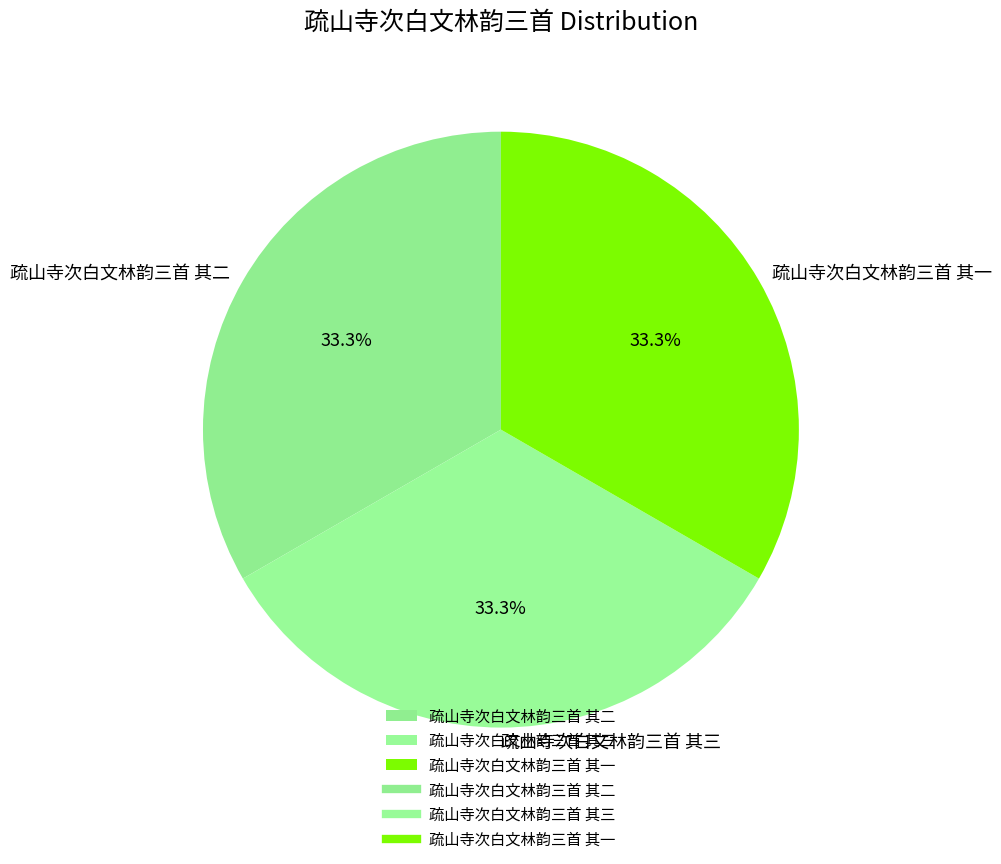

To the nearest percent, what is the combined percentage of 疏山寺次白文林韵三首 其一 and 疏山寺次白文林韵三首 其三?

67%